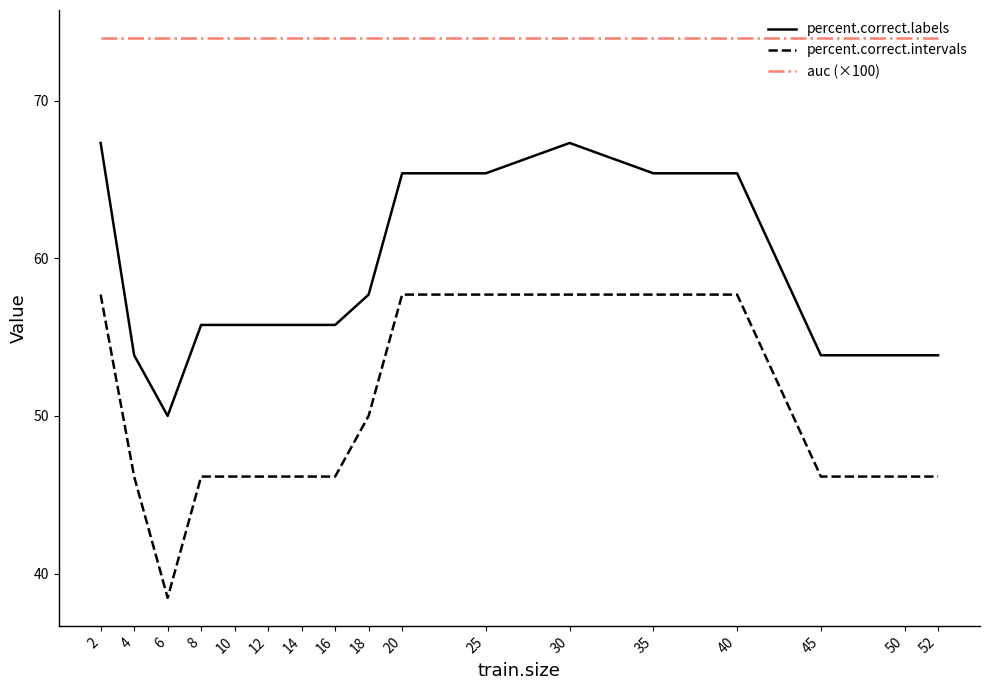

What is the difference between the percent.correct.labels values at 6 and 25?

15.4